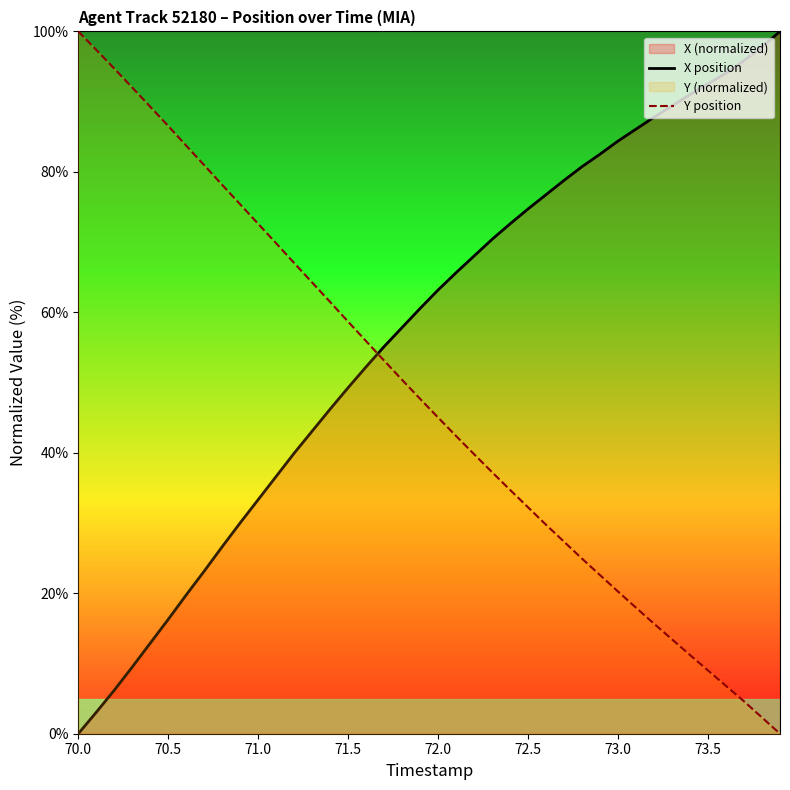

Which label corresponds to the smallest value in the chart?

70.0